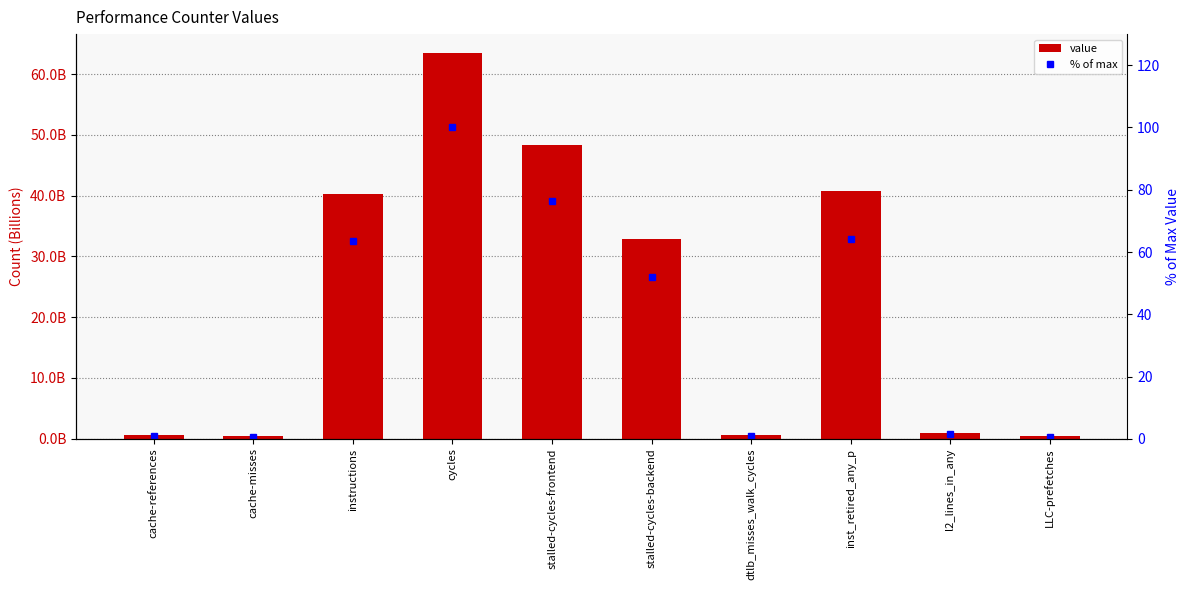

Which category has the lowest value in the value series?

LLC-prefetches